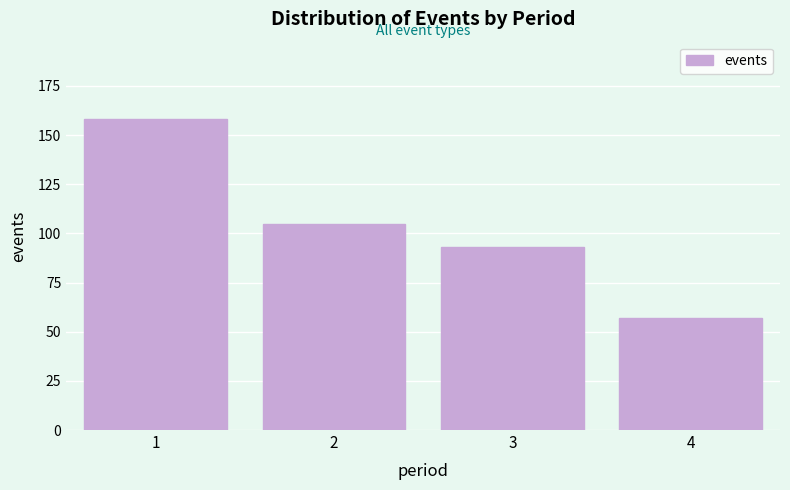

Reading left to right, transcribe all the data shown in this chart.

158	105	93	57